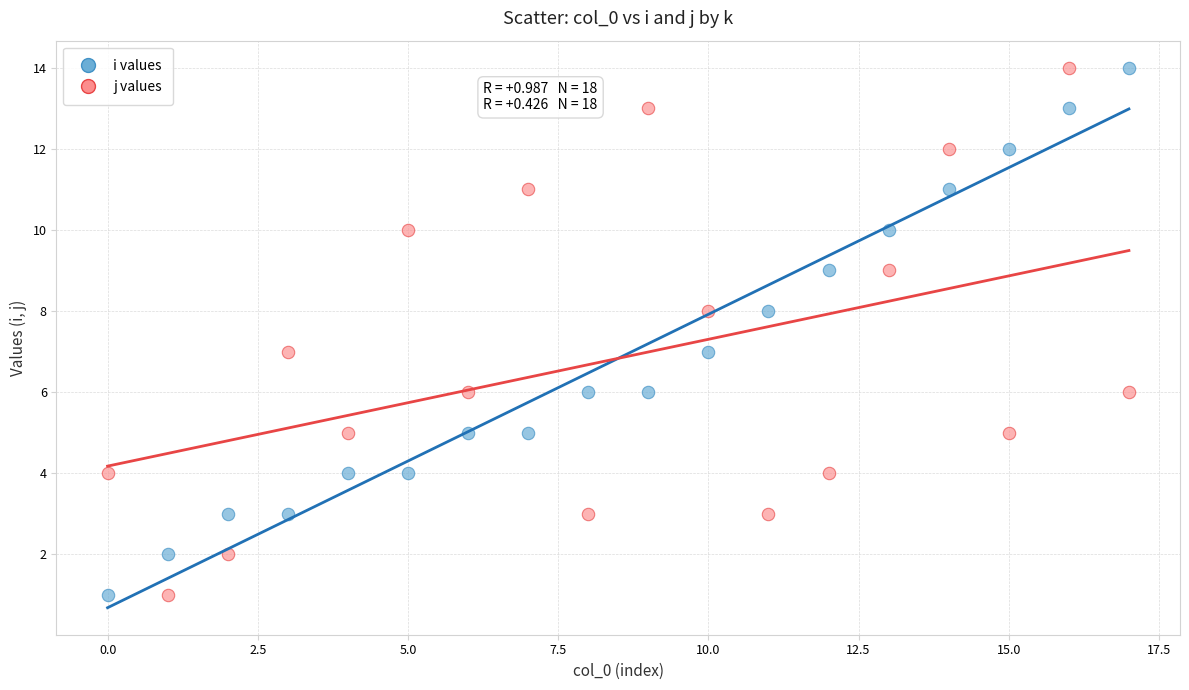

Across all data points, what is the range of Y values (max minus min)?

13